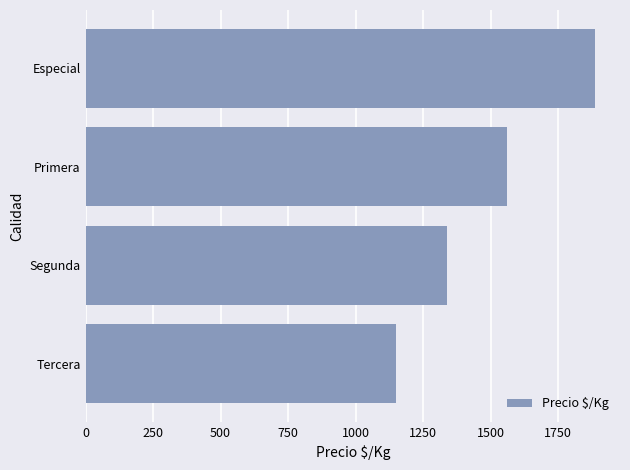

True or false: the data shows 1149.0 at Tercera.

True